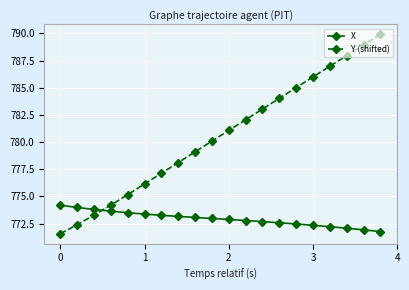

What is the highest value of the Y (shifted) series?

789.9